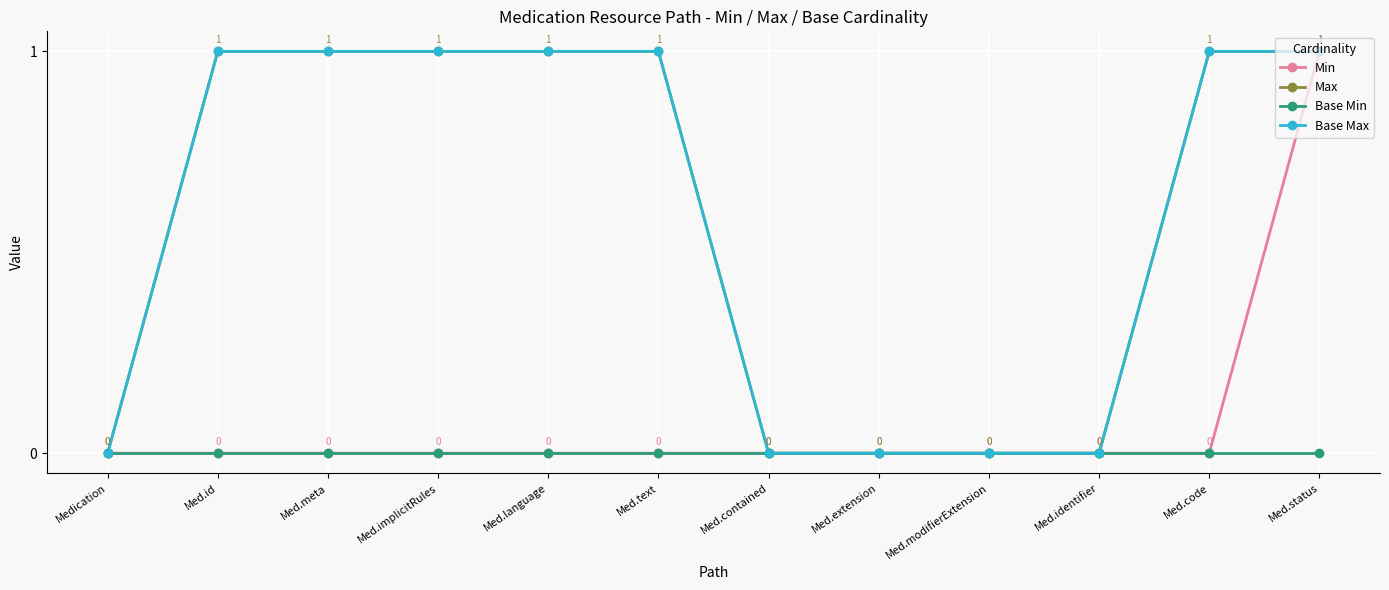

At which category is the sum across all series the highest?

Med.status